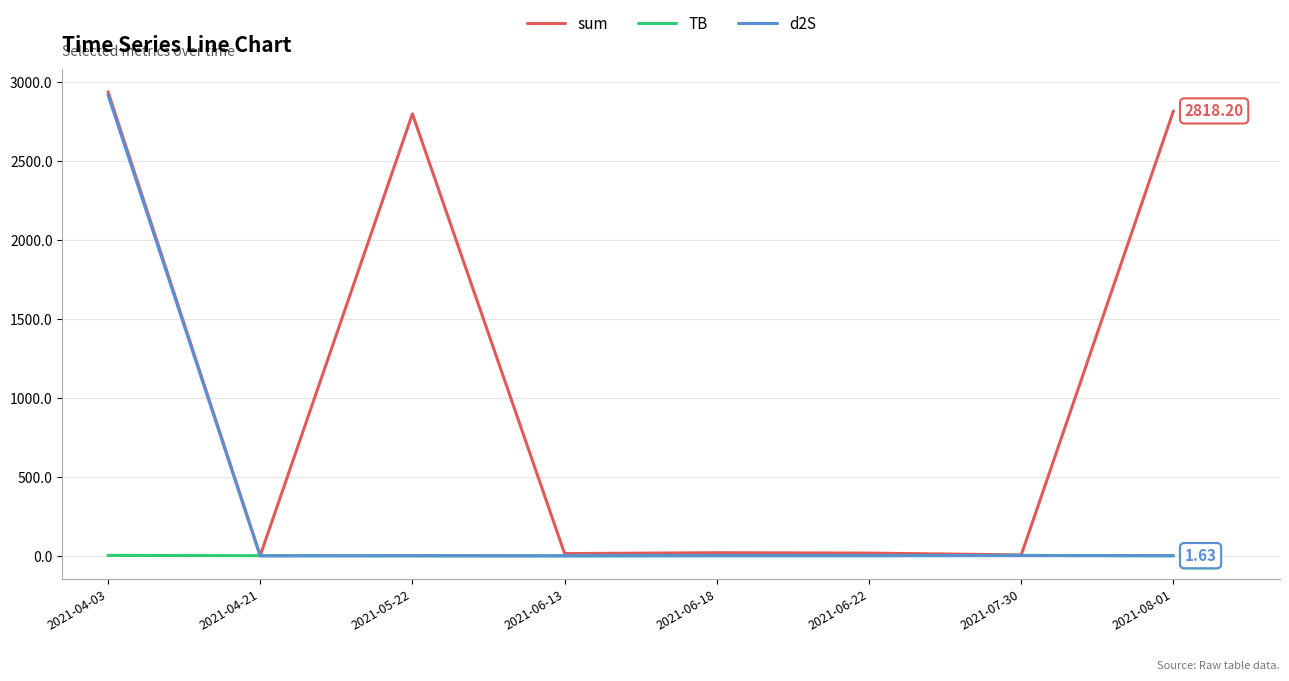

What is the minimum value for sum?

2.2